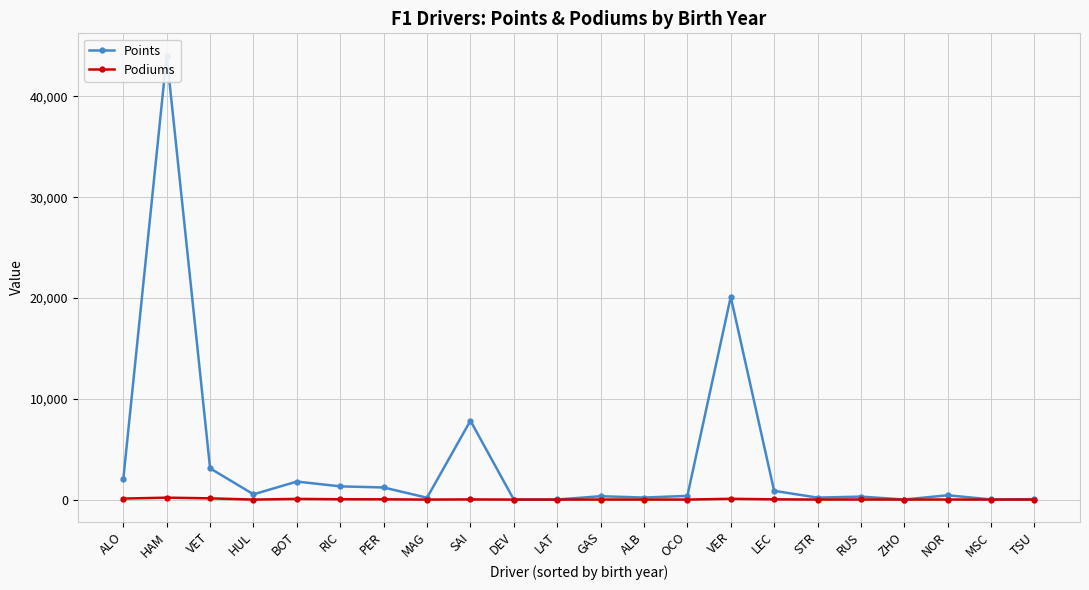

List the series in order of their peak value, lowest first.

Podiums, Points